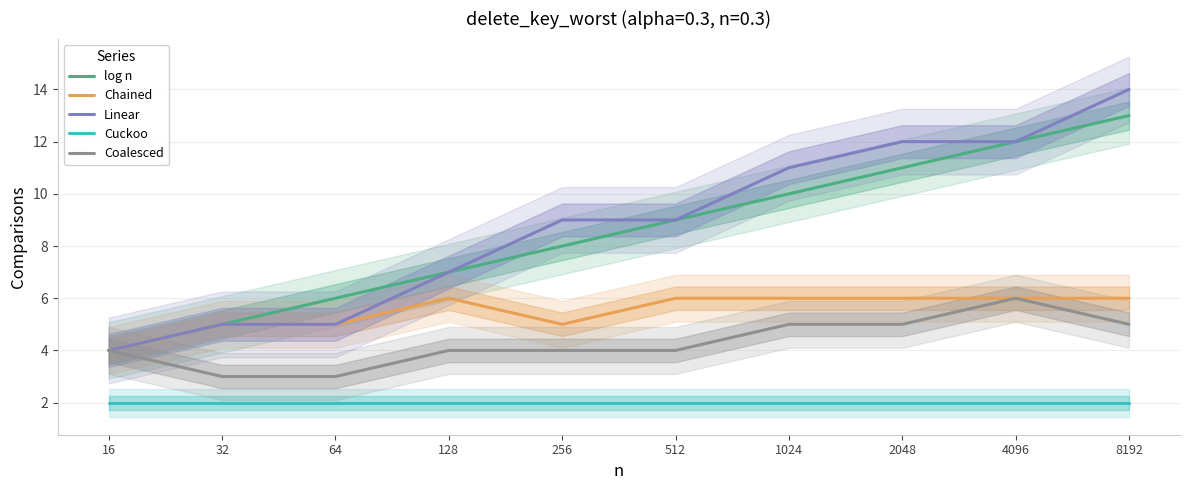

True or false: Coalesced and Cuckoo cross at least once.

False